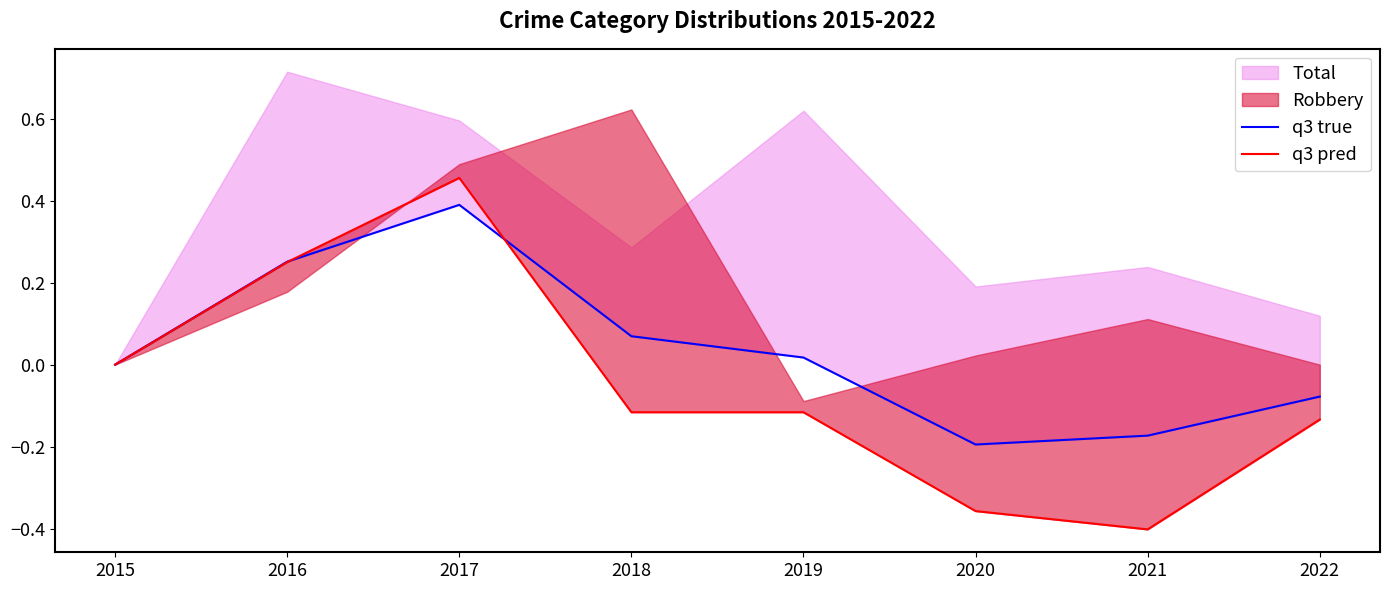

How many values in the q3 pred series exceed 0?

2